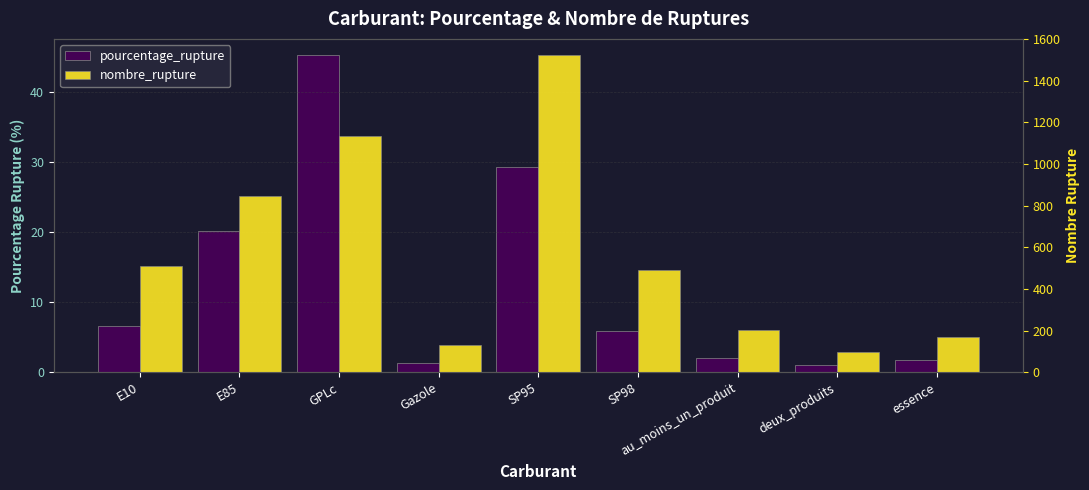

What is the label of the 3rd bar from the left?

GPLc